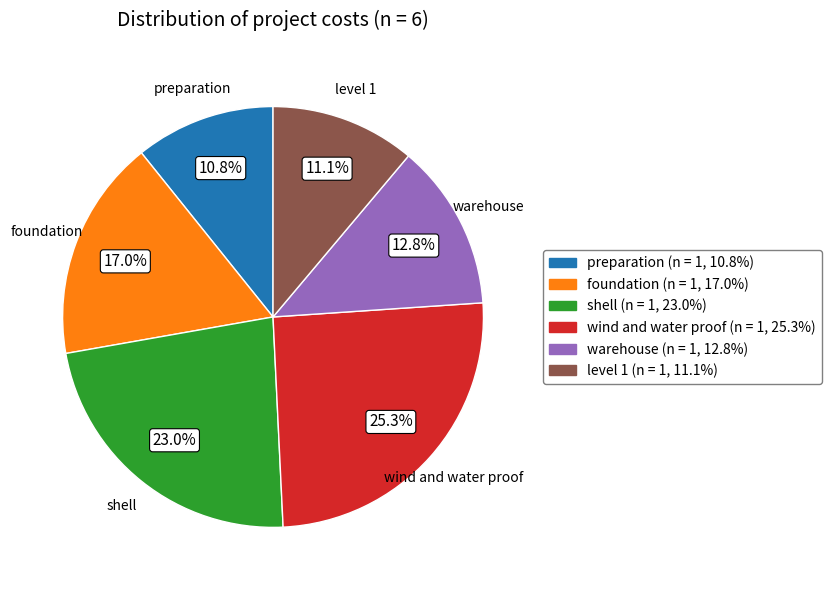

How many slices are in this pie chart?

6